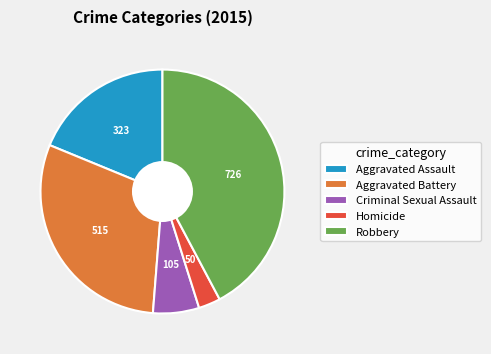

Do Homicide and Aggravated Battery together represent more than half of the pie?

No